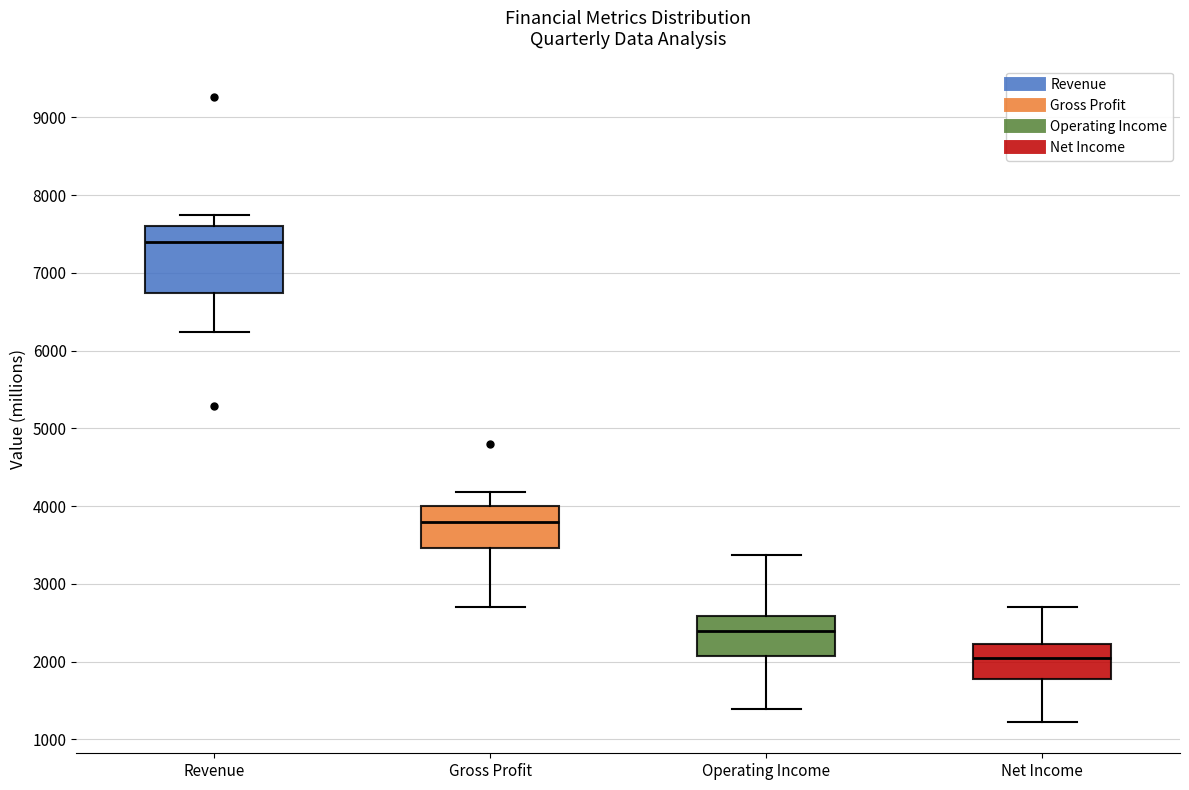

Which box's median line is the lowest?

Net Income